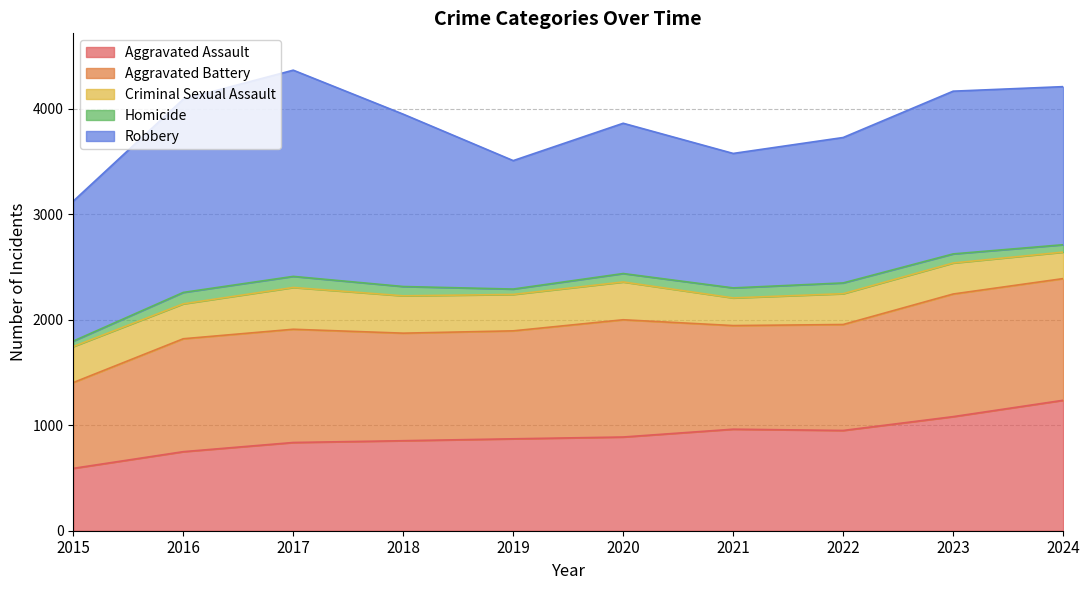

What is the difference between the maximum and second lowest values in the Criminal Sexual Assault series?

134